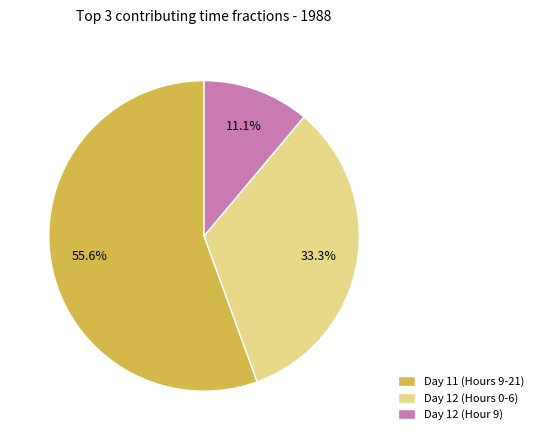

Rank the categories by value from highest to lowest.

Day 11 (Hours 9-21), Day 12 (Hours 0-6), Day 12 (Hour 9)